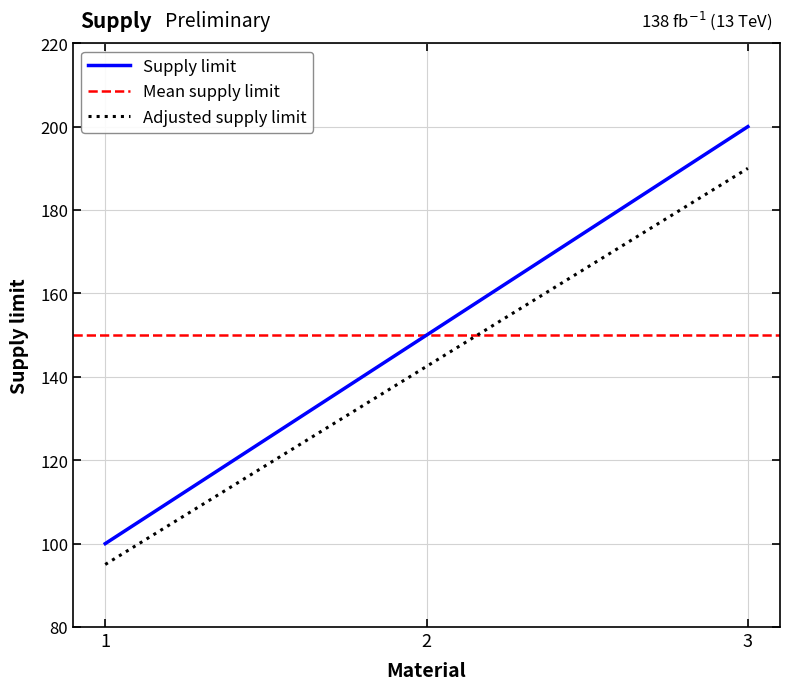

Reading right to left, extract all data points from this chart.

200	150	100